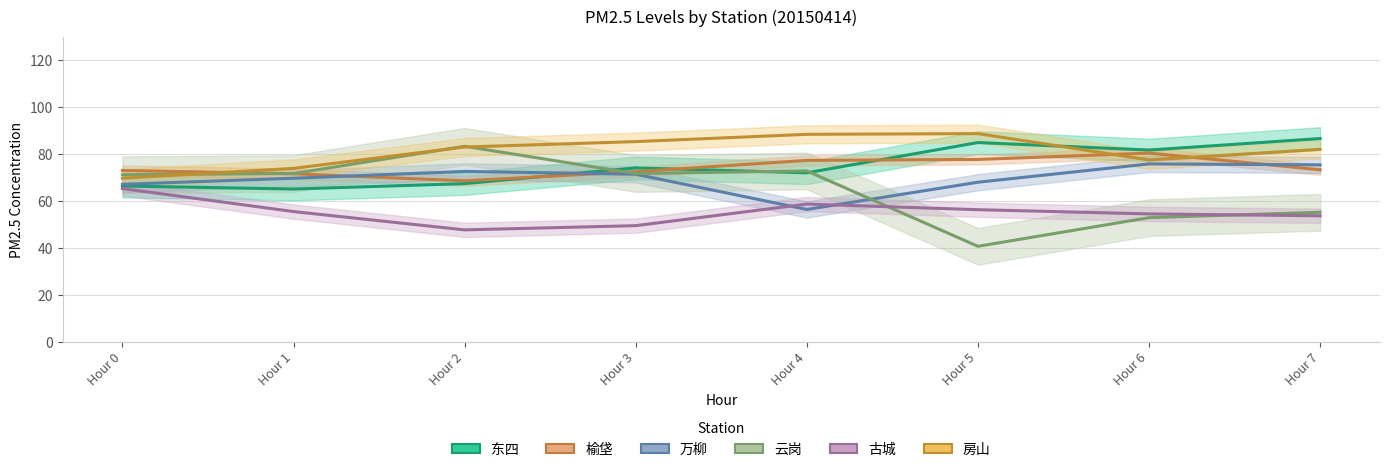

True or false: 榆垡 has a value of 113.6 at Hour 3.

False